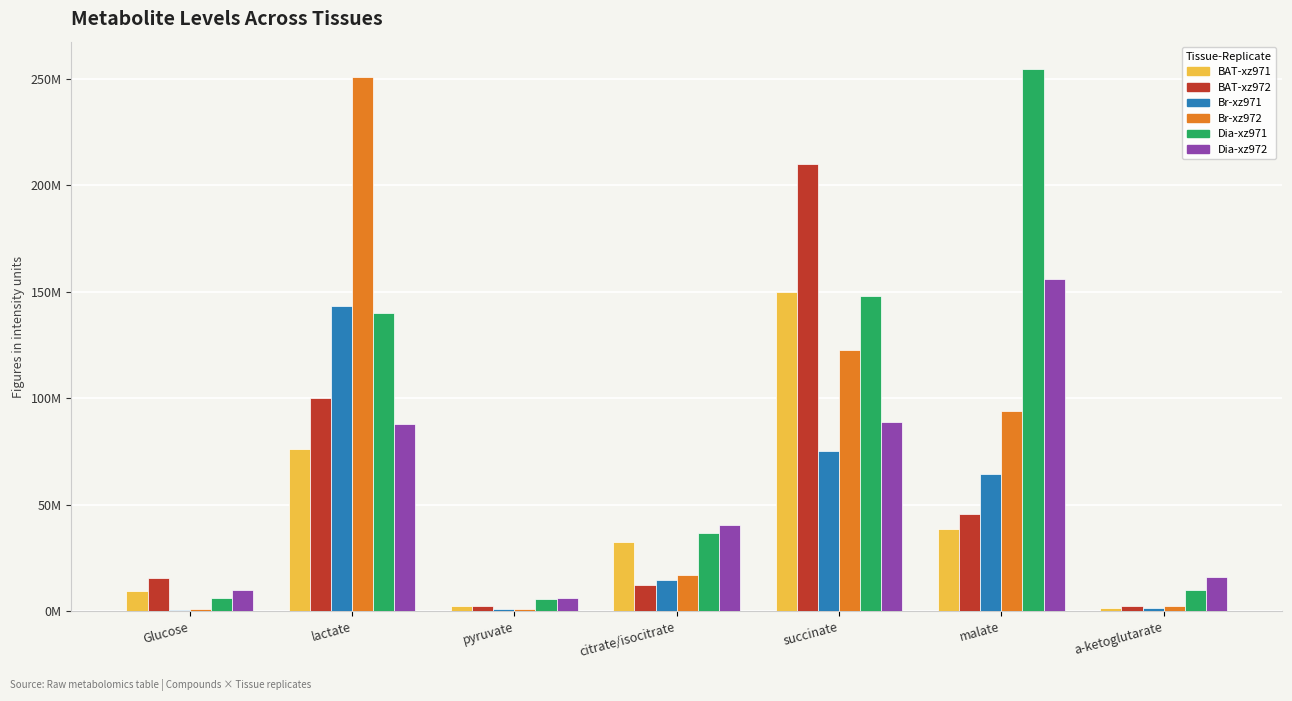

Reading left to right, transcribe all the data shown in this chart.

BAT-xz971: Glucose=9599112.7	lactate=75977523.0	pyruvate=2706105.5	citrate/isocitrate=32438452.4	succinate=150088435.6	malate=38556461.6	a-ketoglutarate=1618695.1
BAT-xz972: Glucose=15565354.2	lactate=100096525.3	pyruvate=2464176.9	citrate/isocitrate=12244483.8	succinate=209960786.4	malate=45881717.7	a-ketoglutarate=2370309.2
Br-xz971: Glucose=481379.9	lactate=143218486.4	pyruvate=1031923.1	citrate/isocitrate=14495621.5	succinate=75271263.0	malate=64405417.6	a-ketoglutarate=1692965.4
Br-xz972: Glucose=1225481.7	lactate=250776656.0	pyruvate=1089713.5	citrate/isocitrate=16857193.8	succinate=122510072.4	malate=94037550.1	a-ketoglutarate=2327924.8
Dia-xz971: Glucose=6365385.6	lactate=140061378.2	pyruvate=5888097.0	citrate/isocitrate=36907235.0	succinate=148208748.1	malate=254668478.2	a-ketoglutarate=9842211.4
Dia-xz972: Glucose=10073553.1	lactate=87834102.3	pyruvate=6109722.1	citrate/isocitrate=40426568.8	succinate=88851400.7	malate=156069278.3	a-ketoglutarate=16197598.8